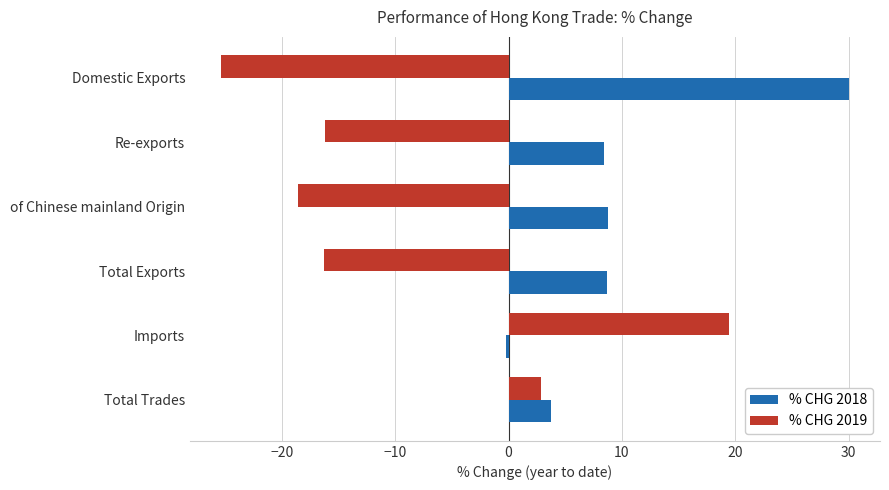

Read the % CHG 2019 value at Re-exports.

-16.2